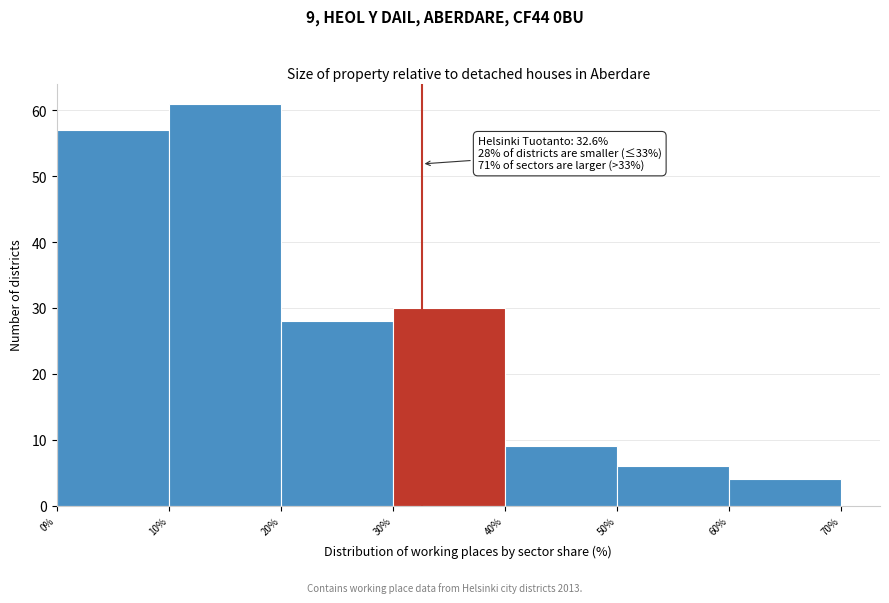

Over which range of the x-axis is the bar tallest?

10% to 20%